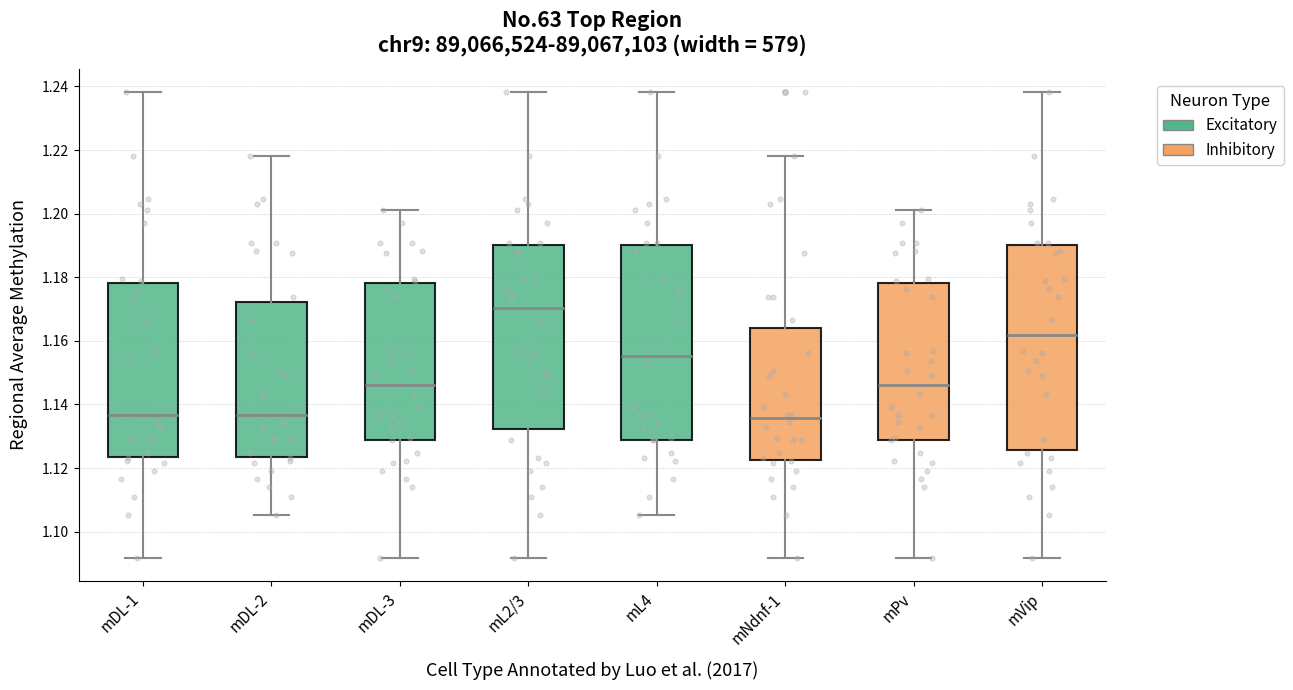

Reading left to right, read every box against the y-axis: the position of its median line, the range the box covers, and the ends of its whiskers. The values are not printed on the chart, so give them approximately, as read against the axis.

mDL-1: median 1.136, box 1.124 to 1.178, whiskers 1.092 to 1.238
mDL-2: median 1.136, box 1.124 to 1.172, whiskers 1.106 to 1.218
mDL-3: median 1.146, box 1.128 to 1.178, whiskers 1.092 to 1.202
mL2/3: median 1.170, box 1.132 to 1.190, whiskers 1.092 to 1.238
mL4: median 1.156, box 1.128 to 1.190, whiskers 1.106 to 1.238
mNdnf-1: median 1.136, box 1.122 to 1.164, whiskers 1.092 to 1.218
mPv: median 1.146, box 1.128 to 1.178, whiskers 1.092 to 1.202
mVip: median 1.162, box 1.126 to 1.190, whiskers 1.092 to 1.238